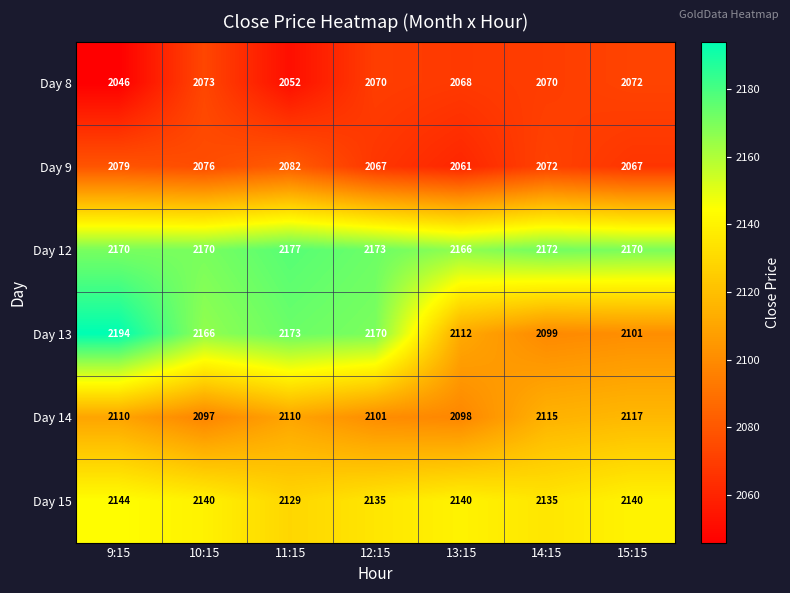

Which series has the largest total across all categories?

Day 12